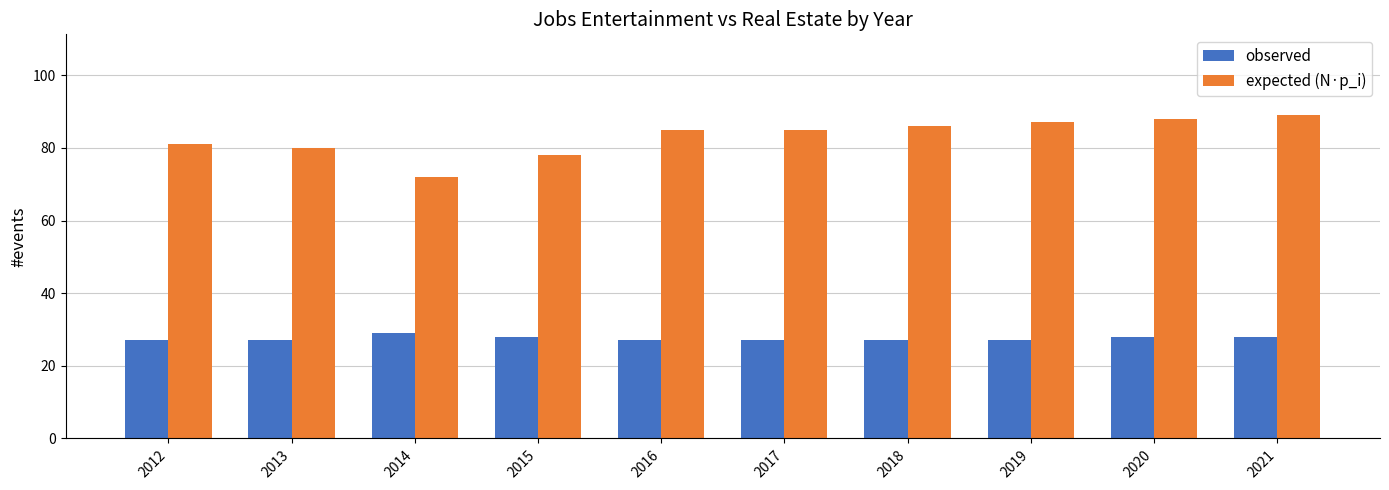

How many bars are there in total?

20